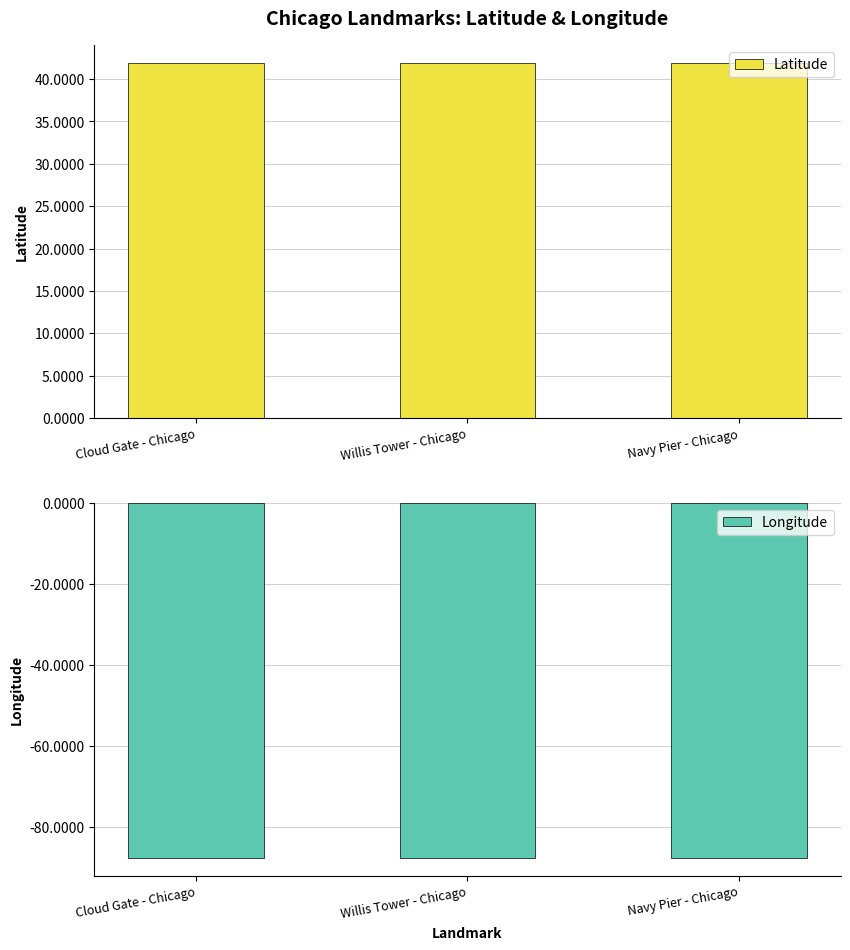

Rank the series by their average value, from highest to lowest.

Latitude, Longitude